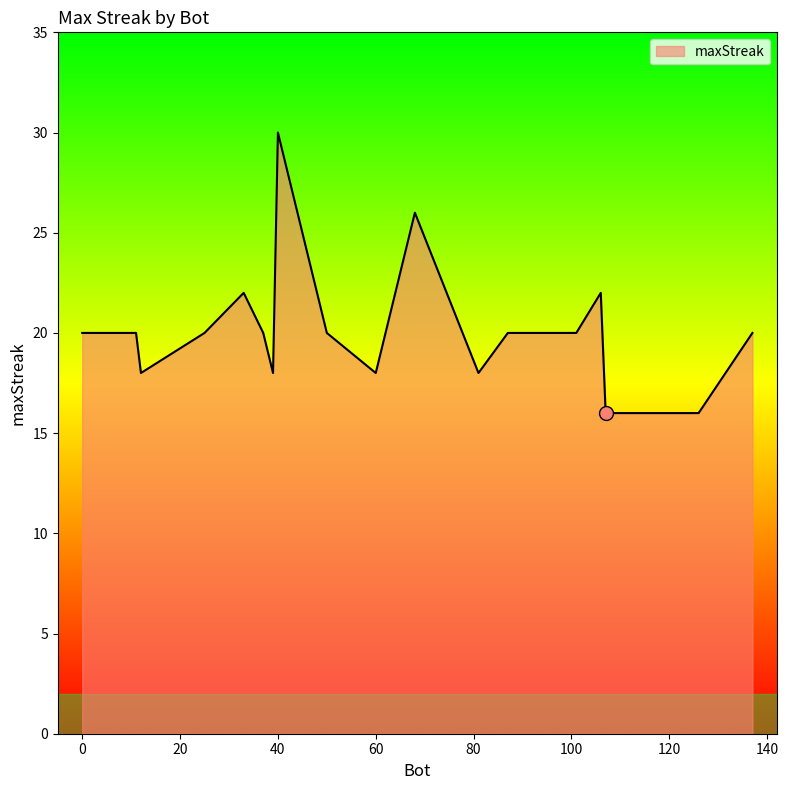

What is the maximum value shown in the chart?

30